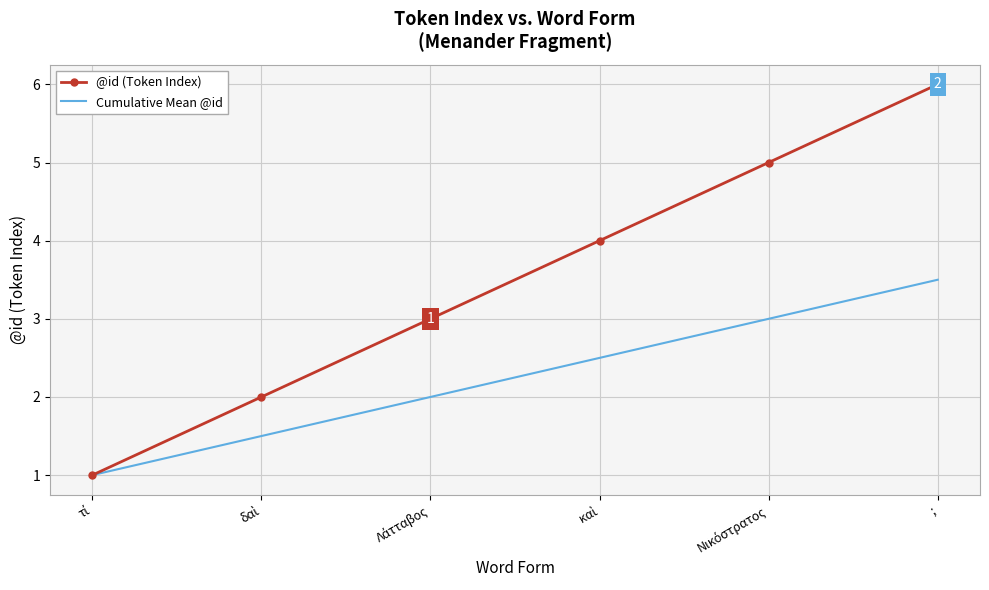

What are all the series names shown in the legend?

@id (Token Index), Cumulative Mean @id